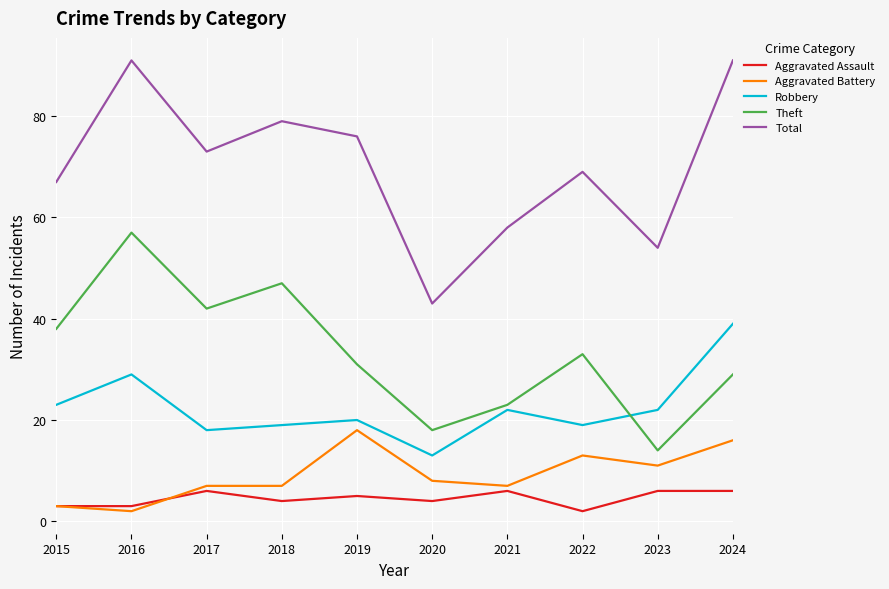

How many lines are shown in the chart?

5